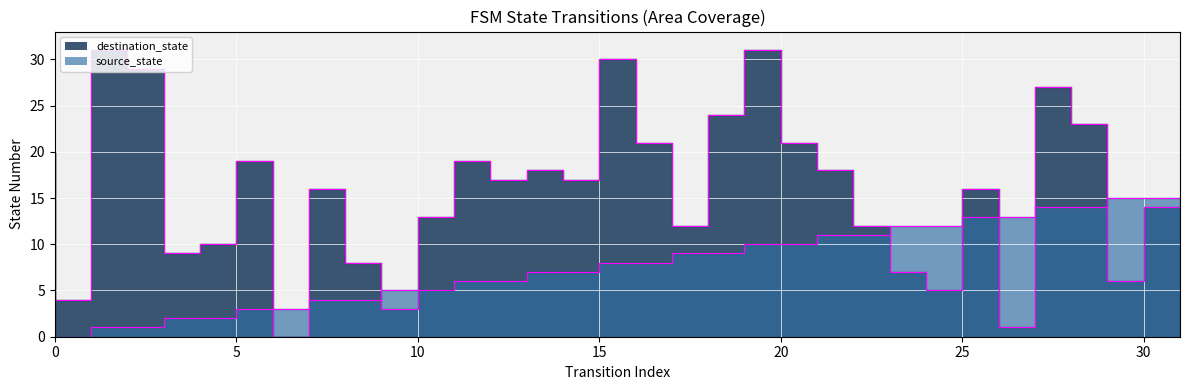

How many values in the destination_state series are below 17?

16